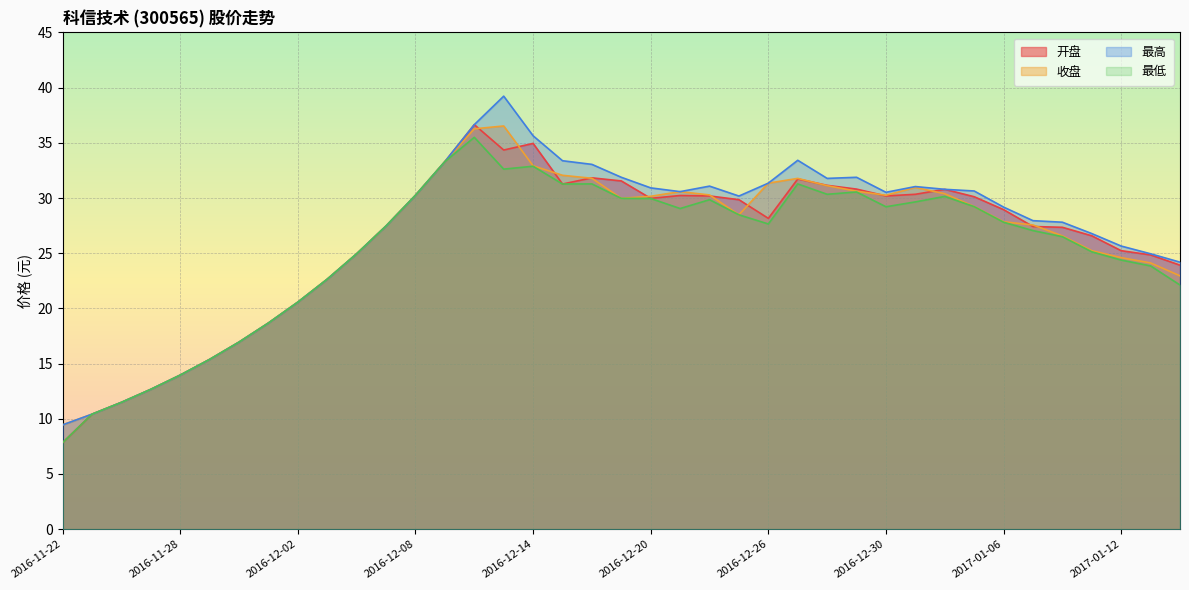

What is the value of the 最低 point at the 39th from the left?

22.1